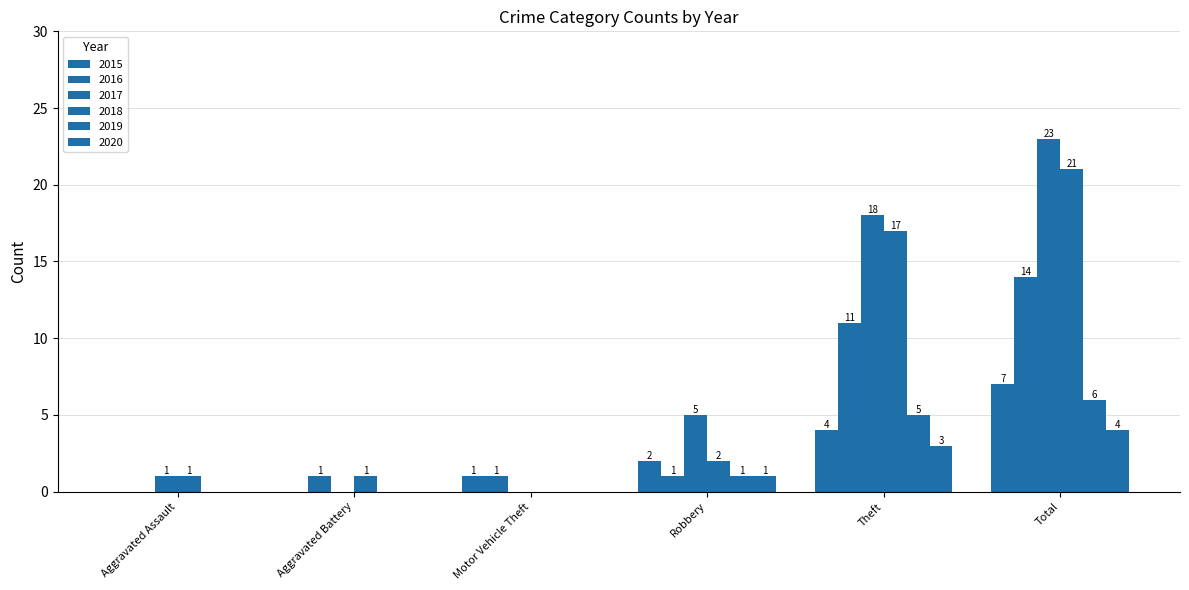

Reading left to right, list all the values displayed in this chart.

2015: 0	0	1	2	4	7
2016: 0	1	1	1	11	14
2017: 1	0	0	5	18	23
2018: 1	1	0	2	17	21
2019: 0	0	0	1	5	6
2020: 0	0	0	1	3	4